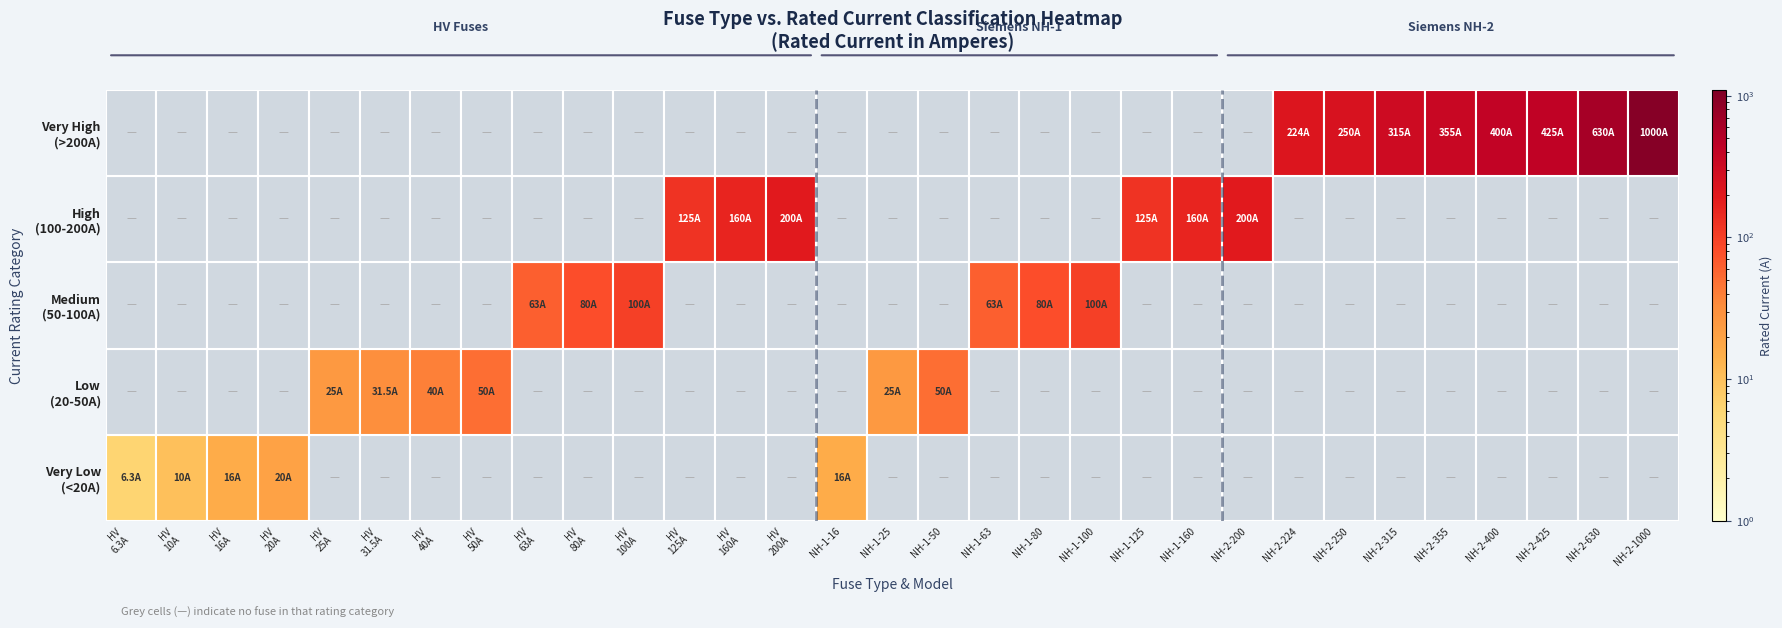

Which category has the lowest value across all series?

HV 6.3A